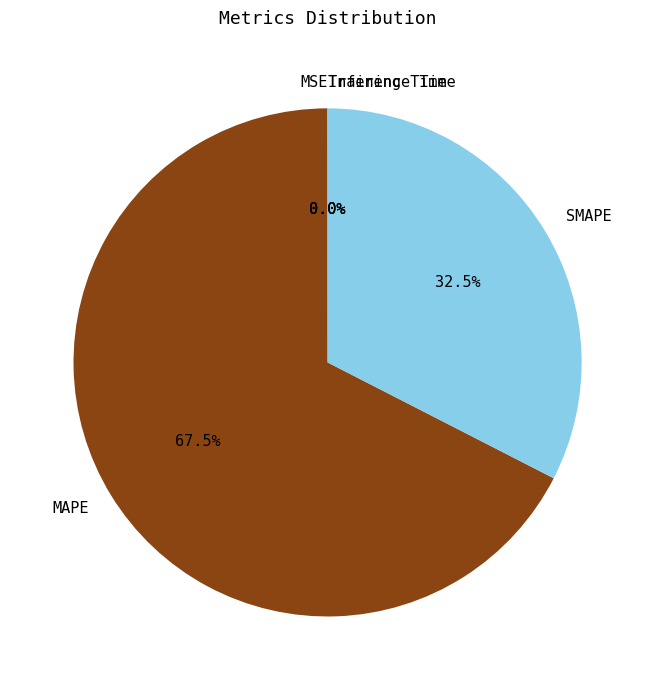

Which category has the biggest portion of the pie?

MAPE